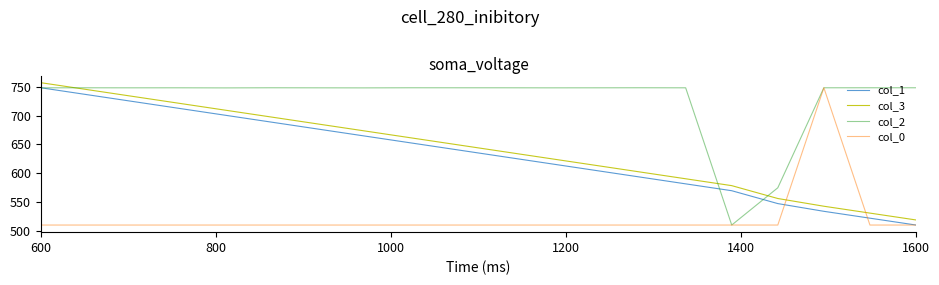

True or false: col_3 and col_2 cross at least once.

True